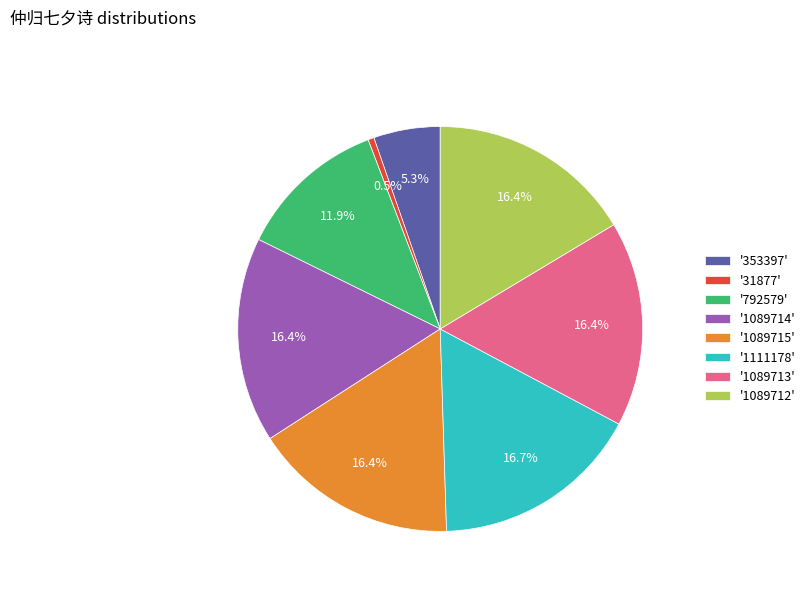

Is there a majority slice in this chart?

No